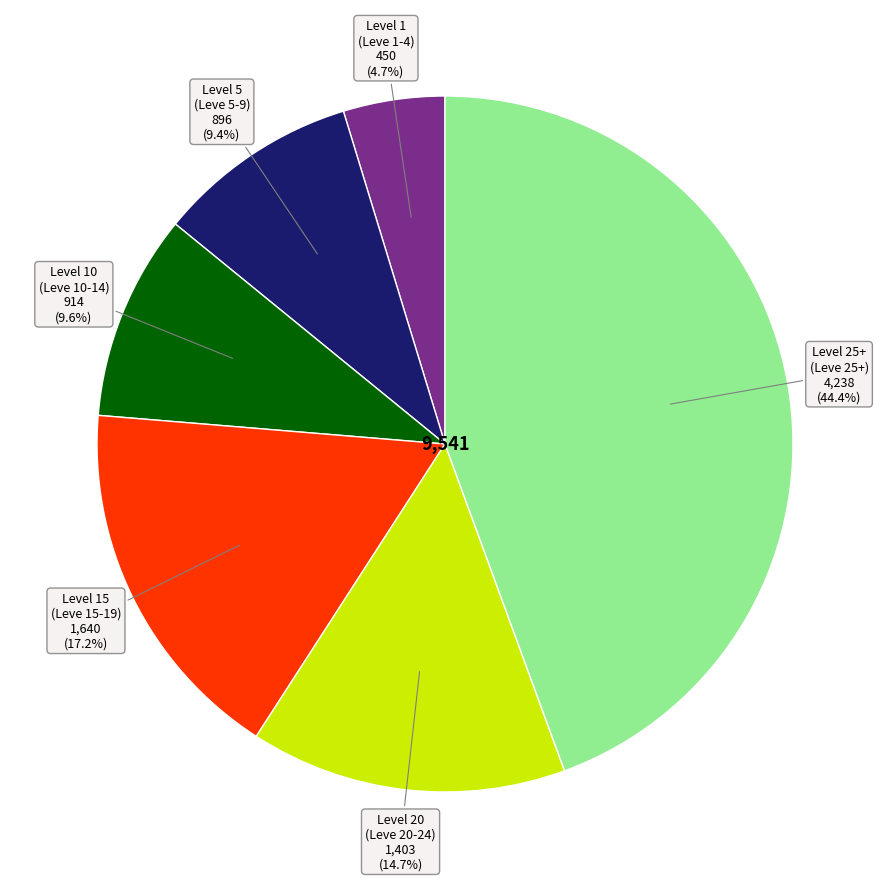

Is there any slice that represents more than half of the pie?

No